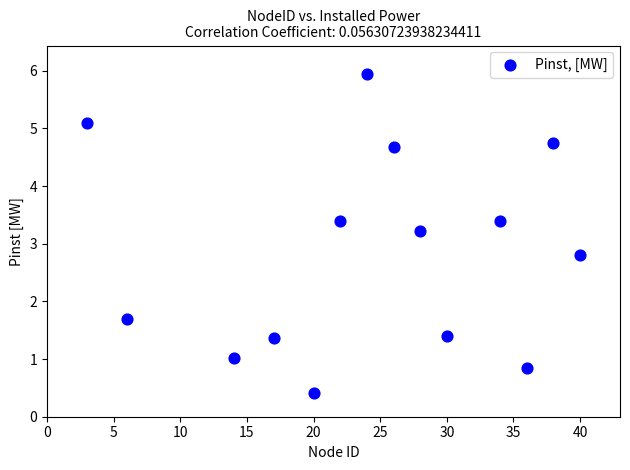

What is the range of Y values (max minus min)?

5.5